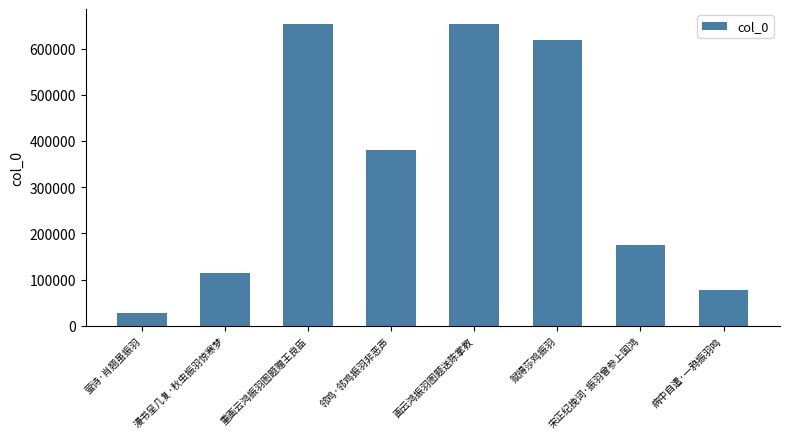

The value at 重画云鸿振羽图题赠王良臣 is 251065. True or false?

False